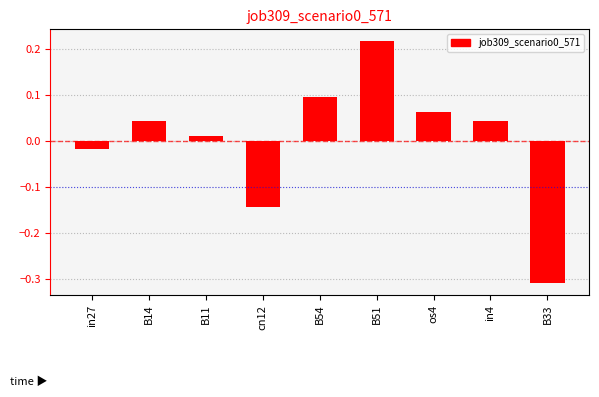

Is it true that the value at B54 is 0.1?

True